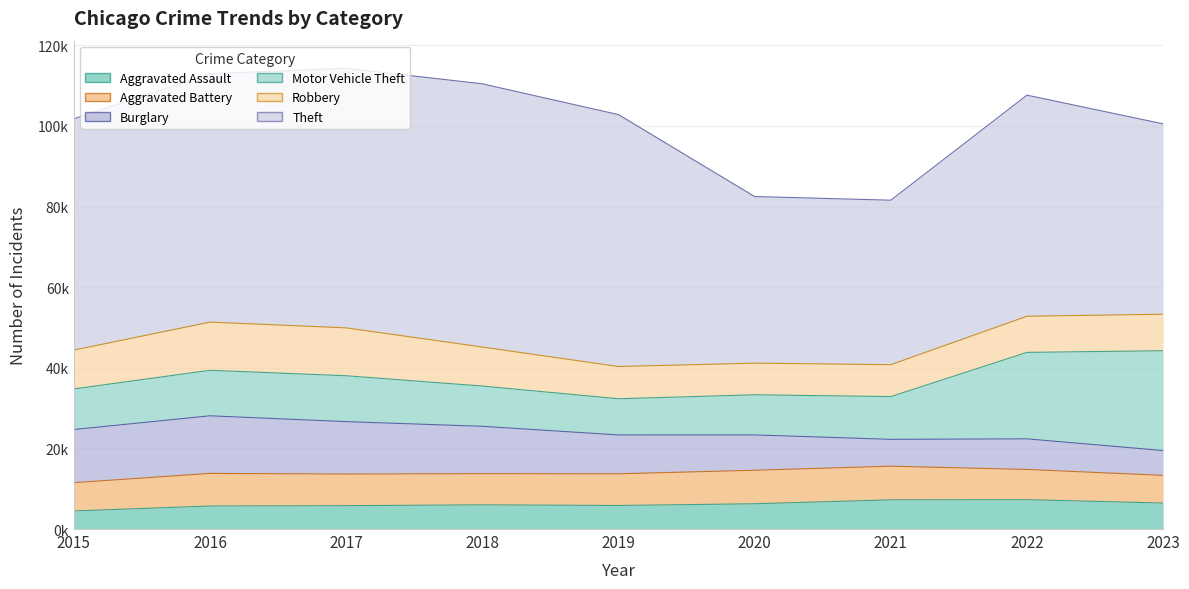

Reading left to right, extract all data points from this chart.

Aggravated Assault: 4480	5712	5793	6001	5841	6263	7242	7281	6450
Aggravated Battery: 7019	8086	7845	7735	7857	8320	8347	7493	6859
Burglary: 13184	14289	13001	11747	9638	8758	6659	7595	6157
Motor Vehicle Theft: 10068	11286	11380	9985	8977	9959	10603	21448	24761
Robbery: 9638	11960	11880	9681	7995	7855	7918	8964	9060
Theft: 57350	61621	64386	65287	62492	41324	40803	54843	47218